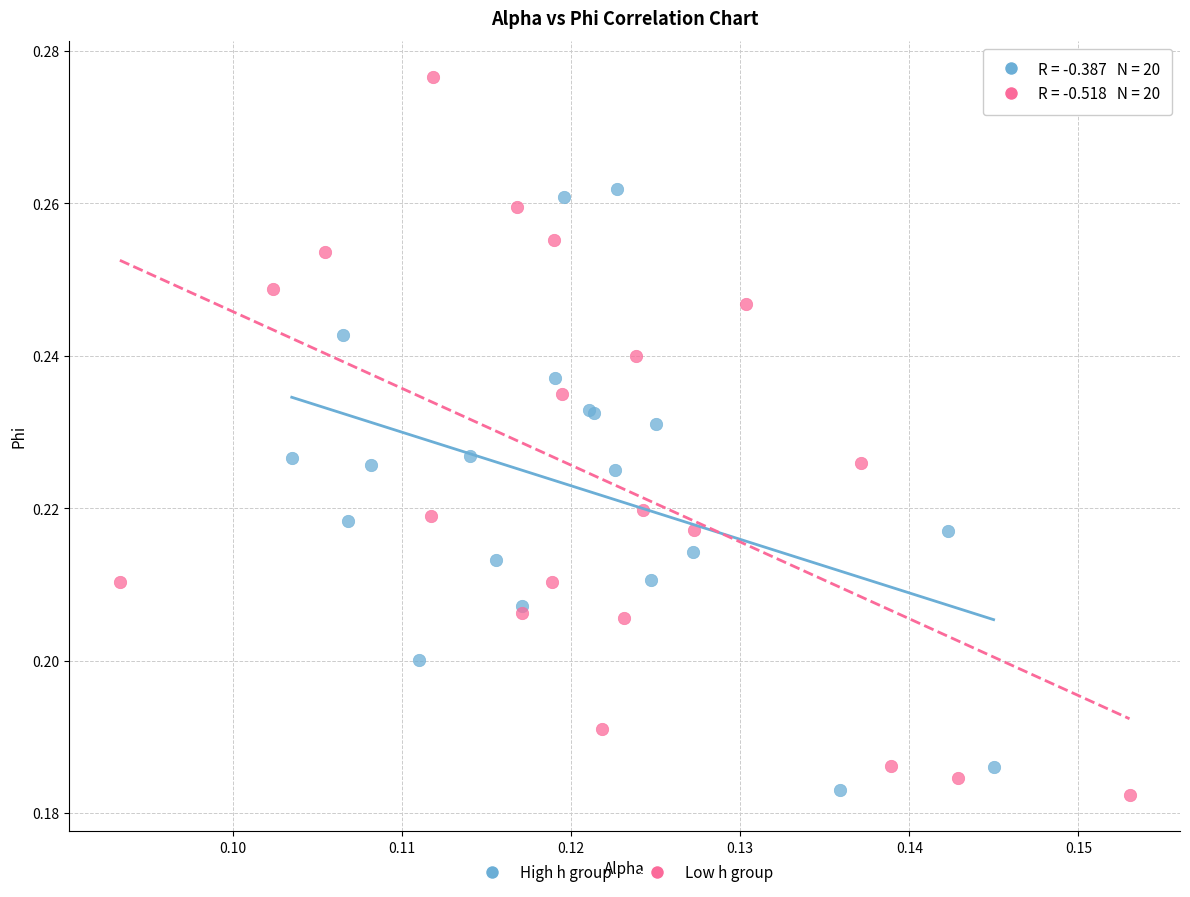

Which series reaches the maximum Y coordinate?

Low h group